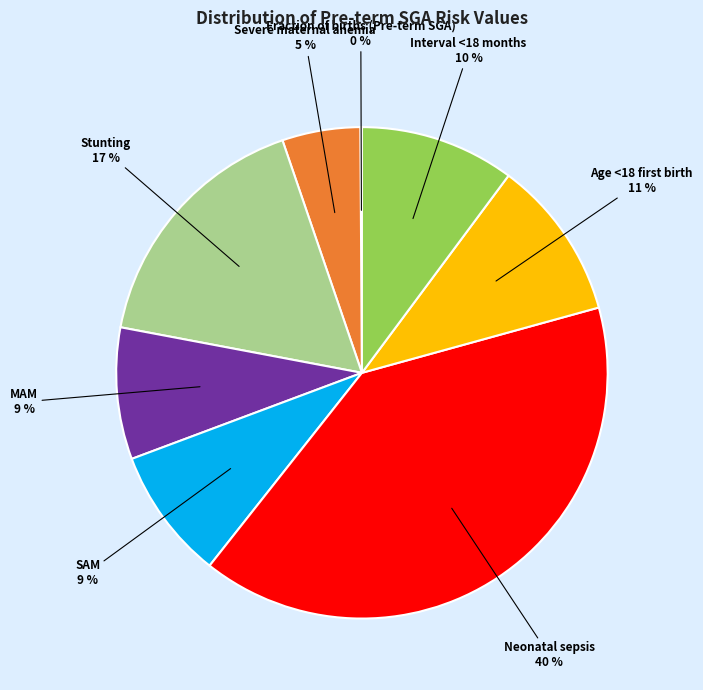

Does Severe maternal anemia account for over 50% of the chart?

No